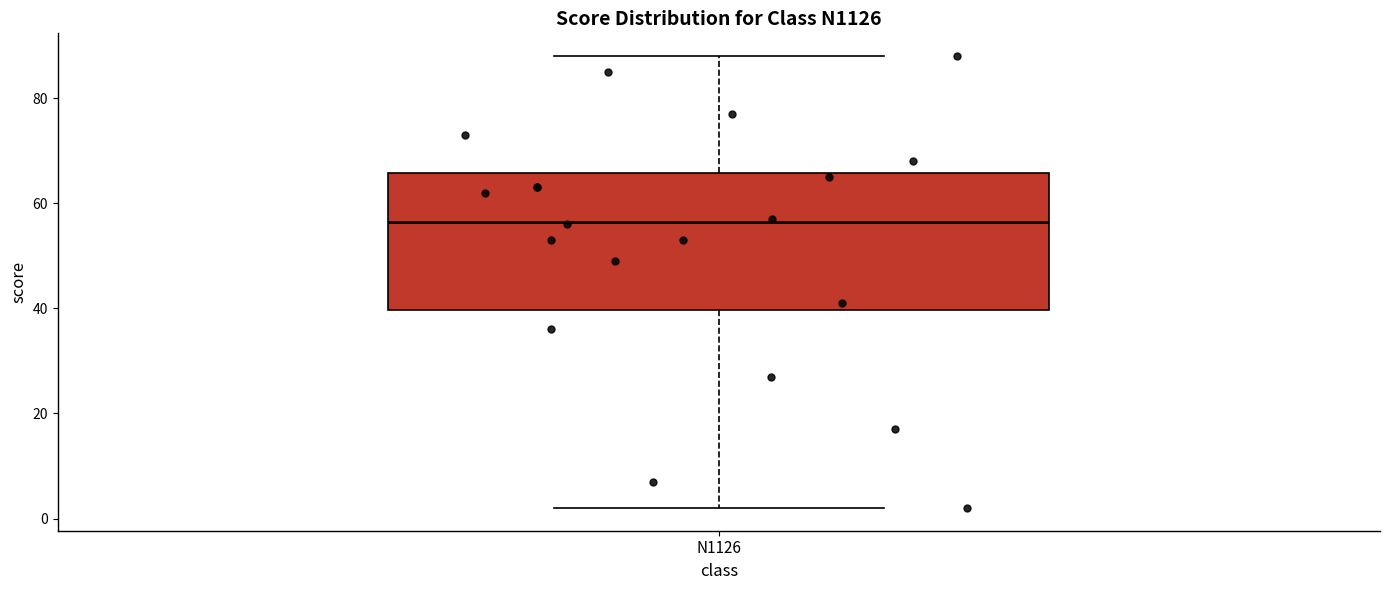

Transcribe this box plot: give where the median line is, the range the box spans, and where the two whiskers end, as read against the y-axis. The values are not printed on the chart, so give them approximately, as read against the axis.

median 56, box 40 to 66, whiskers 2 to 88